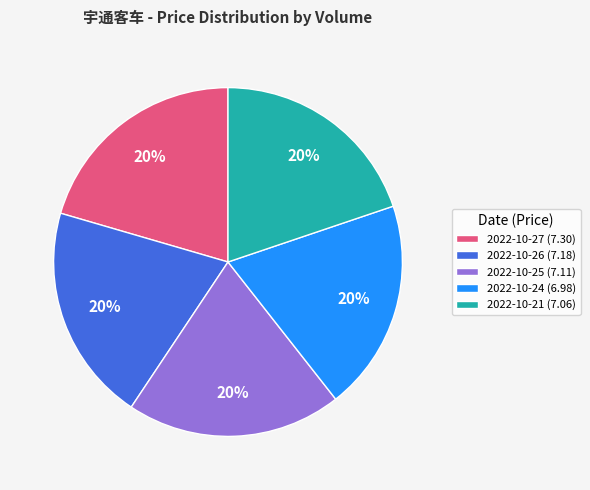

How many slices are in this pie chart?

5